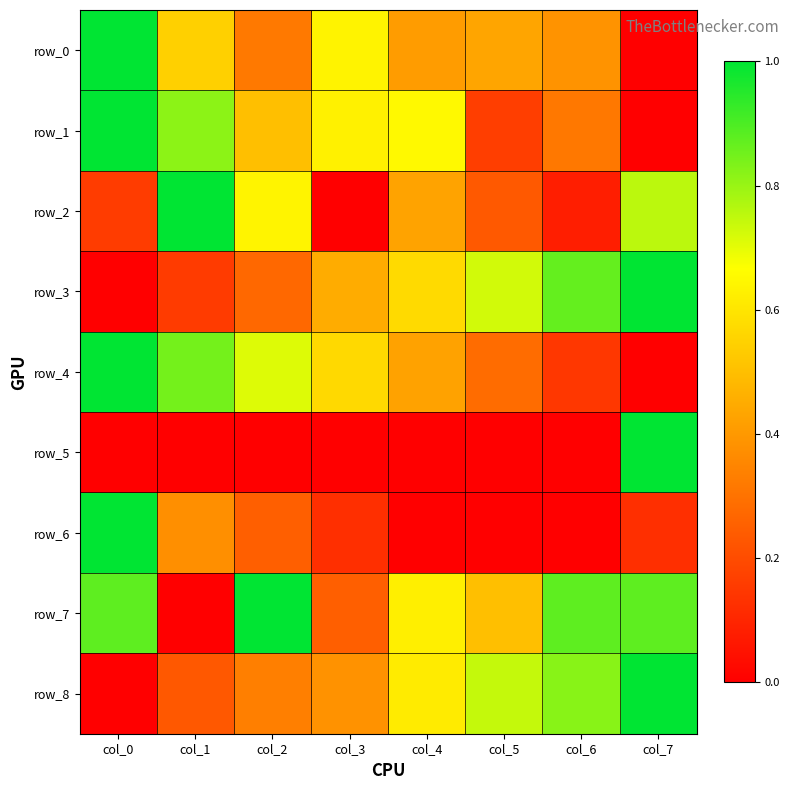

At which category does the chart reach its peak across all series?

col_0